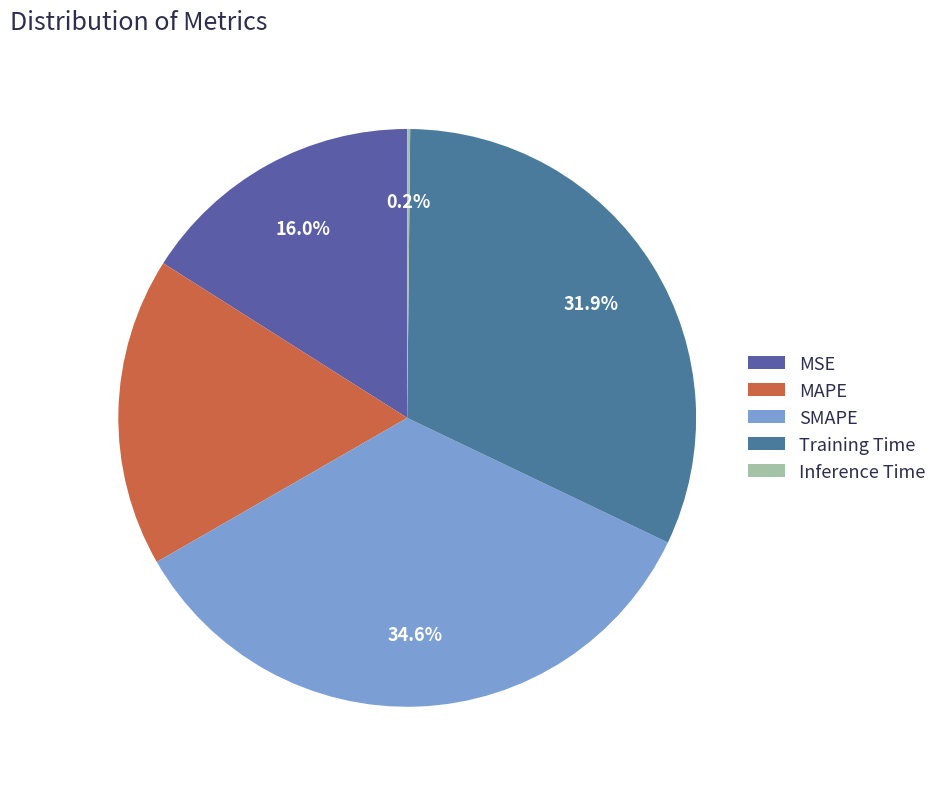

Between MSE and SMAPE, which is larger?

SMAPE